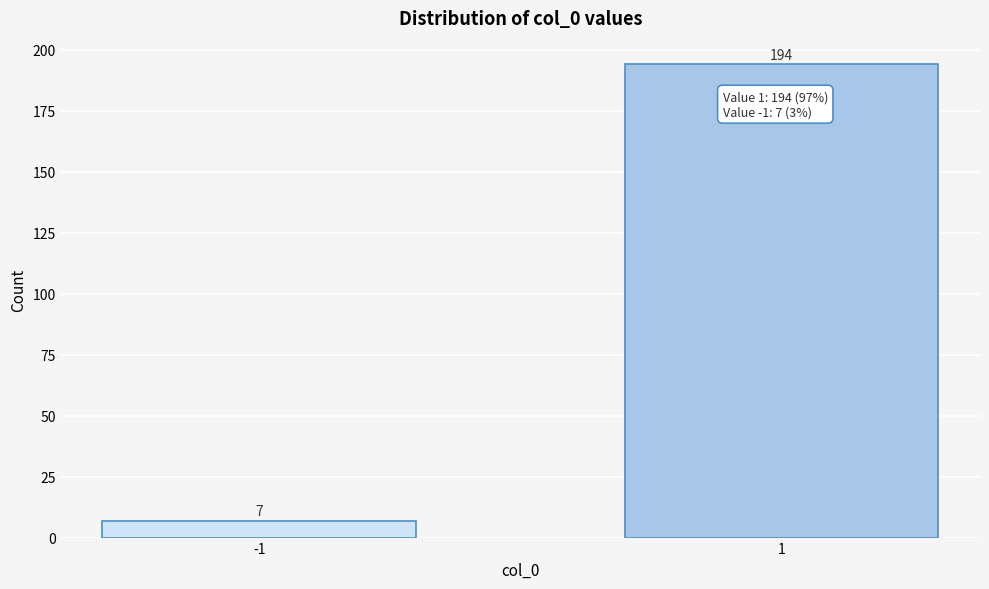

Reading left to right, transcribe all the data shown in this chart.

7	194